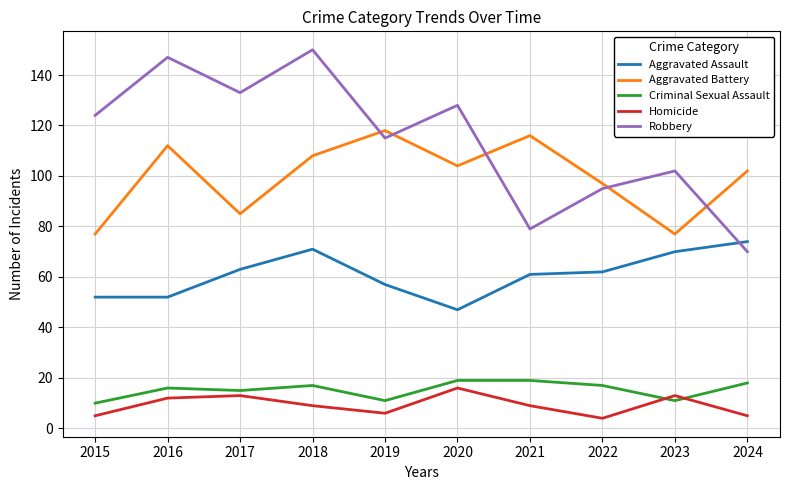

How many lines are shown in the chart?

5